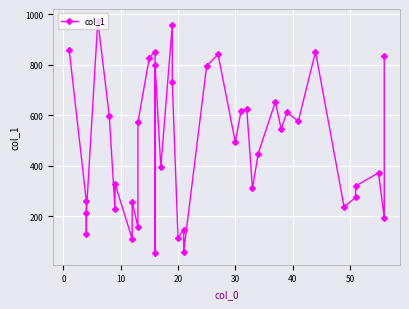

Reading left to right, list all the values displayed in this chart.

859	260	130	214	974	597	229	329	110	258	158	571	828	850	54	797	394	956	731	114	146	60	795	840	493	616	624	310	448	653	545	611	576	851	236	275	319	372	193	834